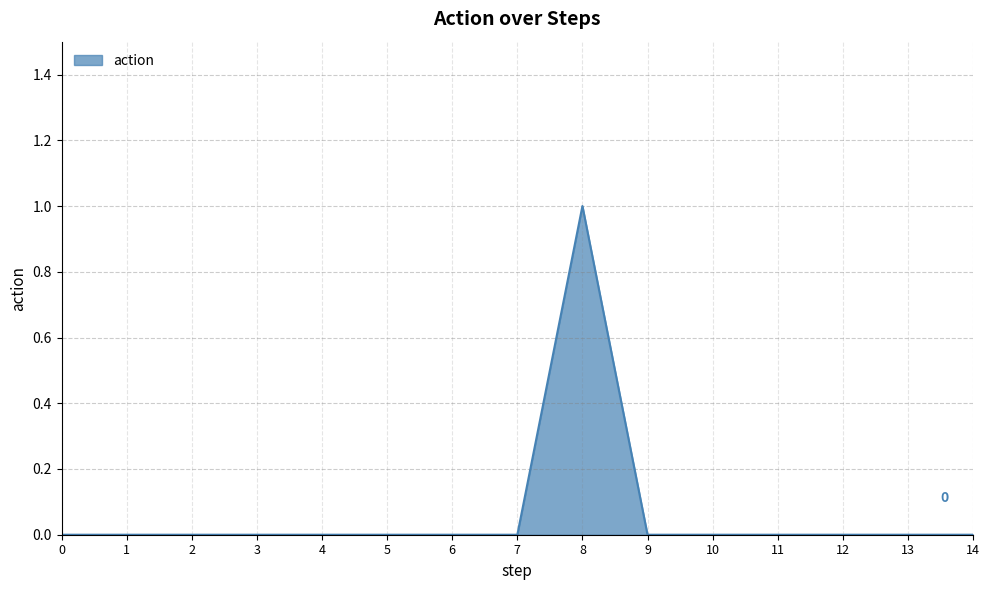

Reading left to right, list all the values displayed in this chart.

0	0	0	0	0	0	0	0	1	0	0	0	0	0	0